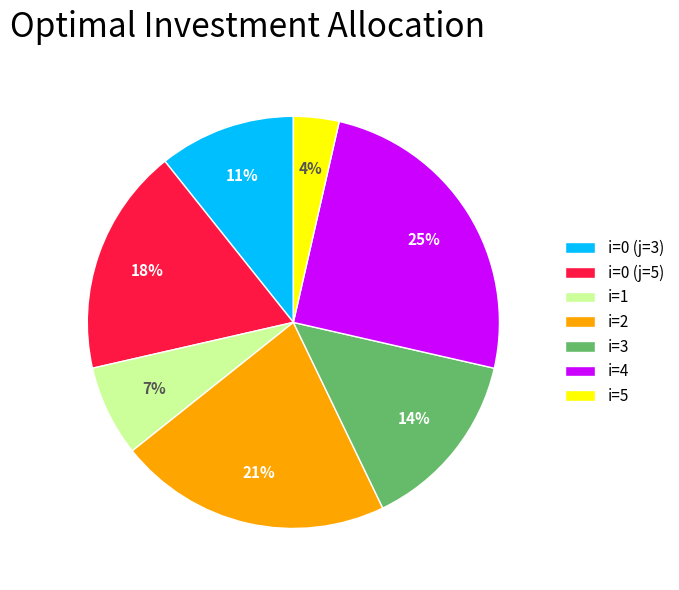

How many slices are in this pie chart?

7